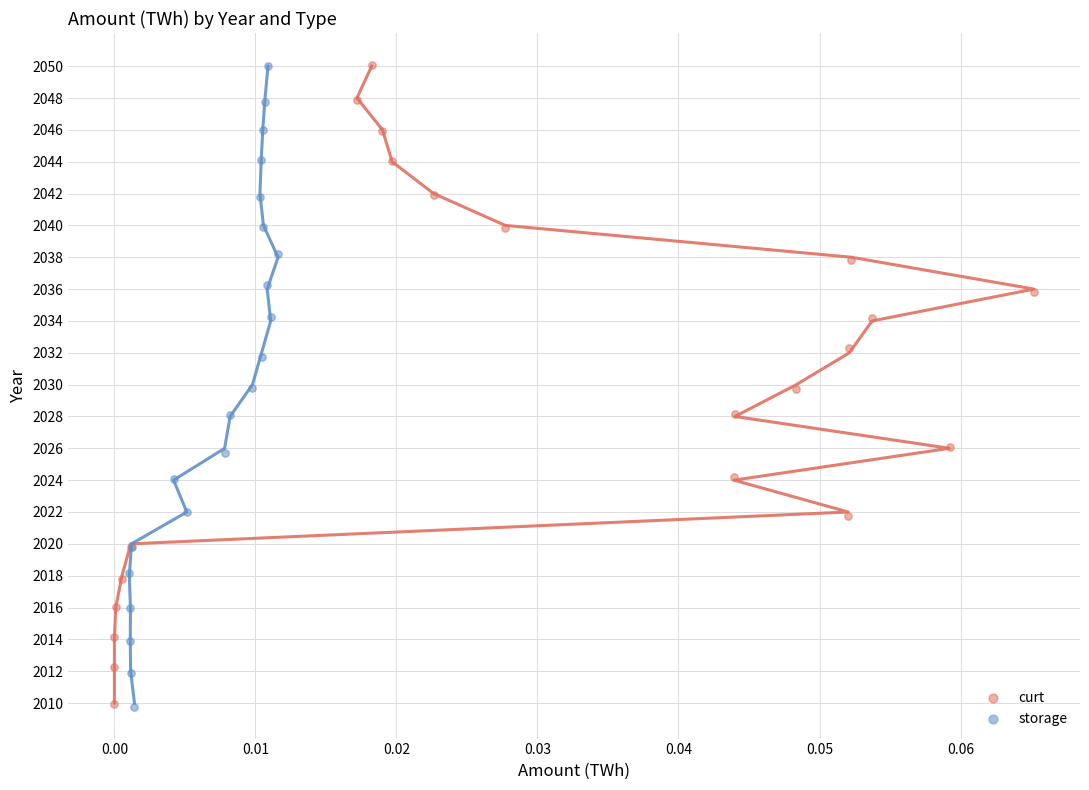

Which series has the widest spread of Y values?

storage